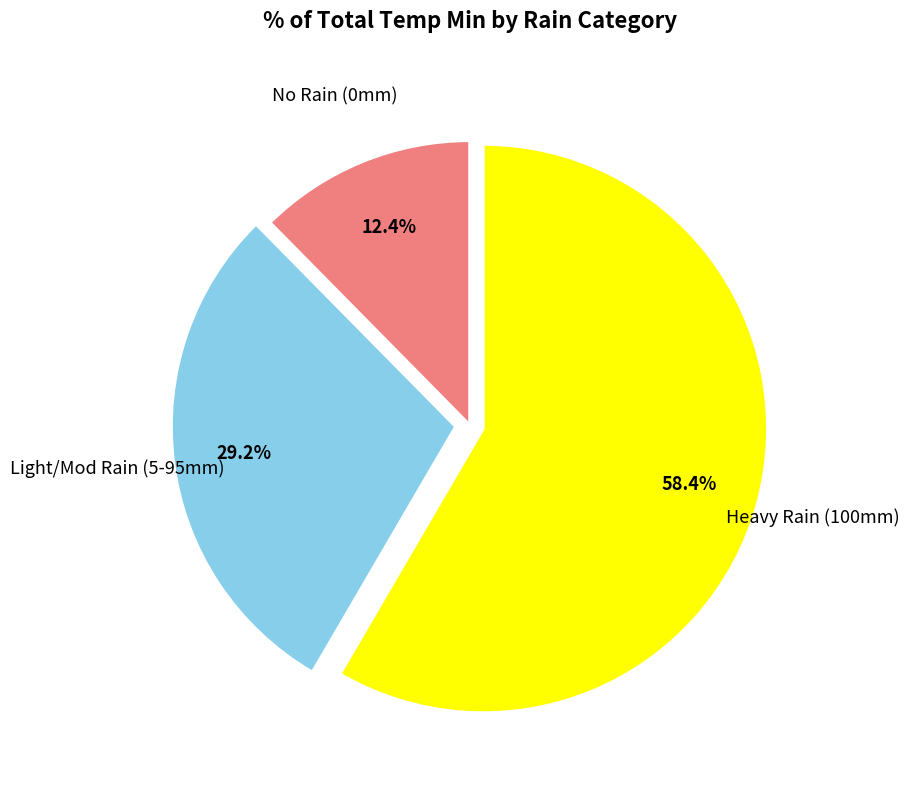

Is there any slice that represents more than half of the pie?

Yes